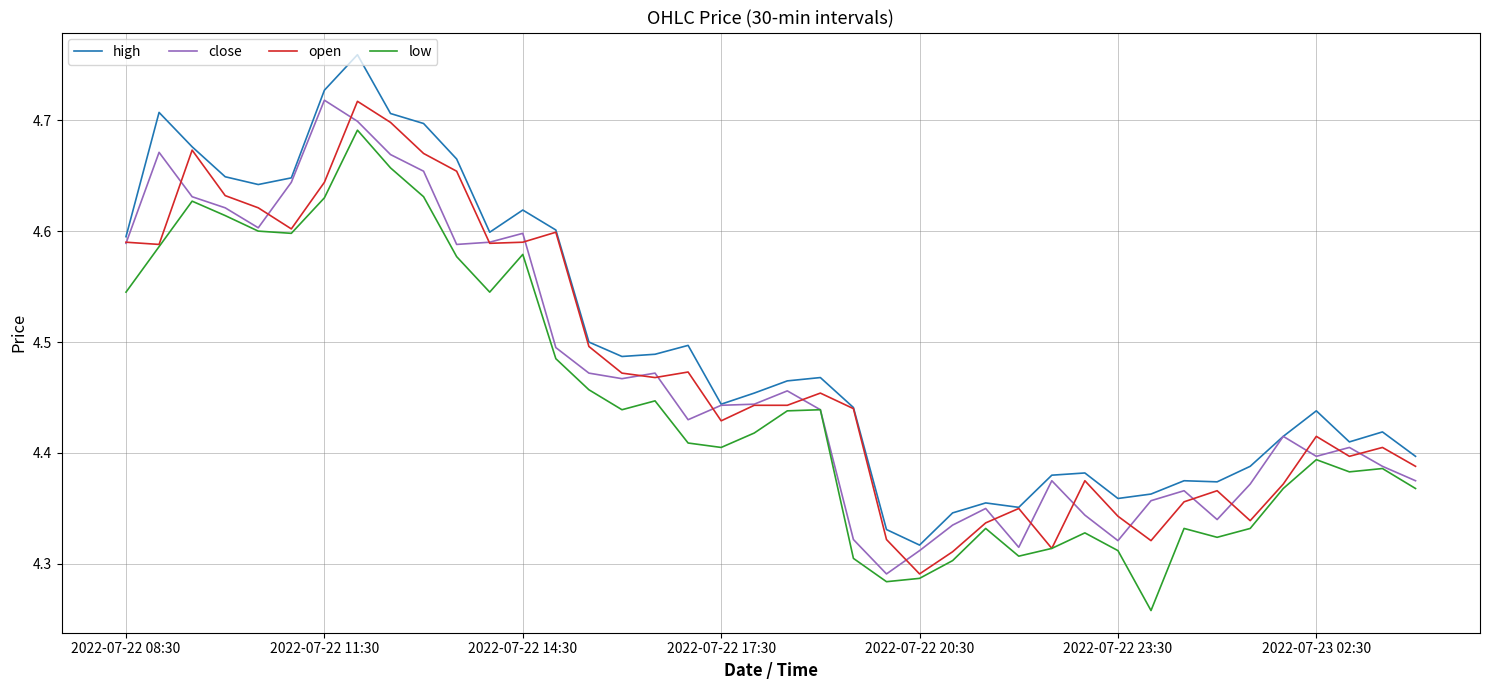

True or false: high and low intersect in this chart.

False